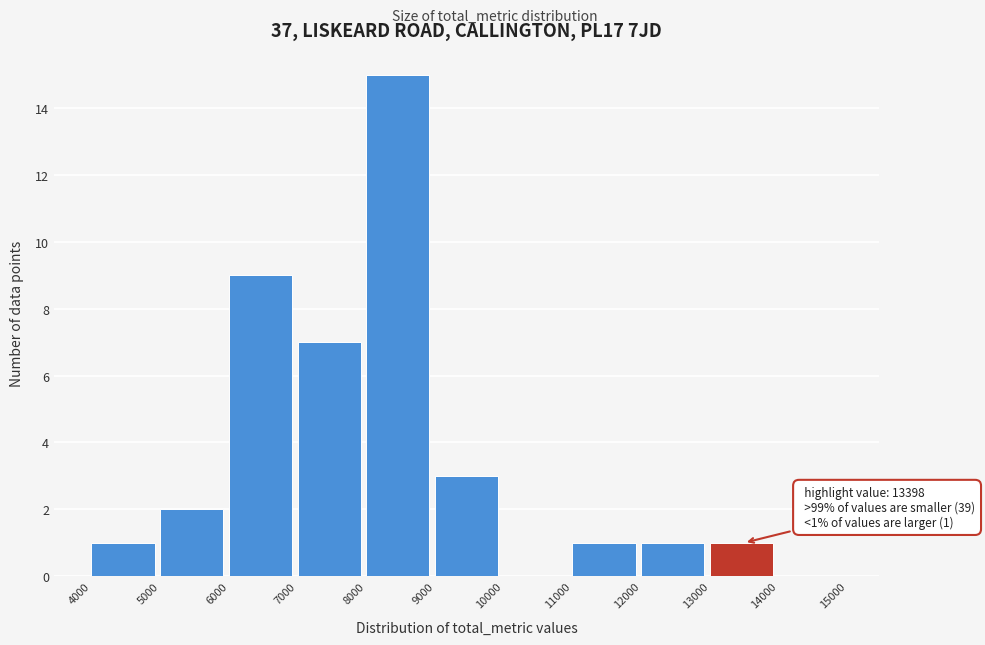

Over which range of the x-axis is the bar tallest?

8000 to 9000